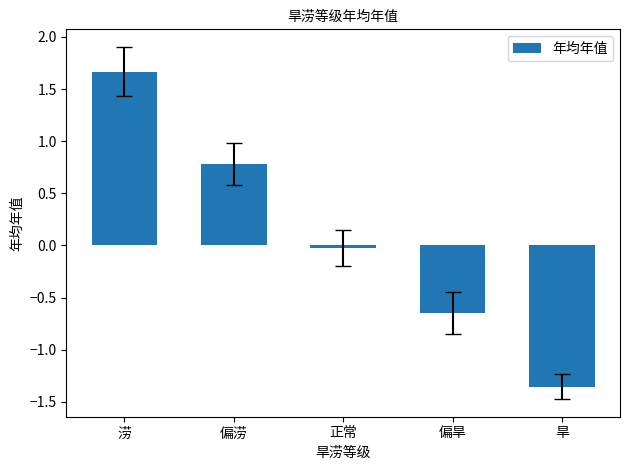

Is it true that the value at 旱 is -1.8?

False